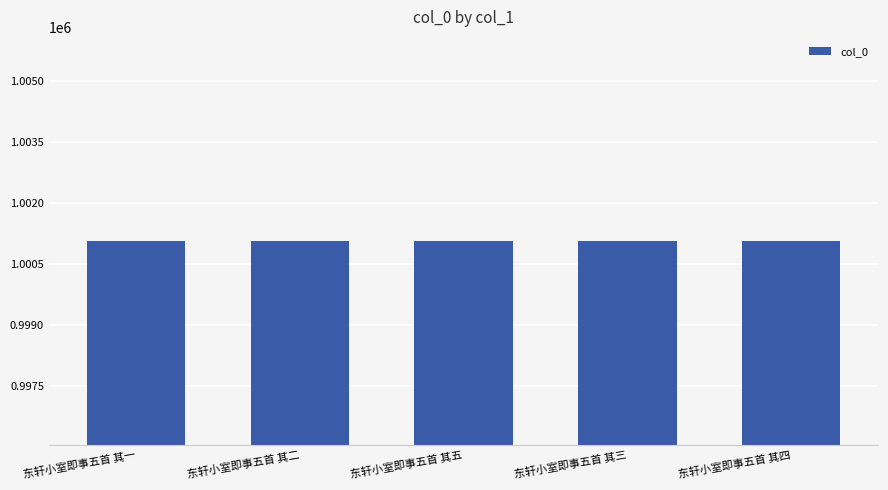

Approximately how many times larger is the value at 东轩小室即事五首 其四 compared to 东轩小室即事五首 其一?

1.0